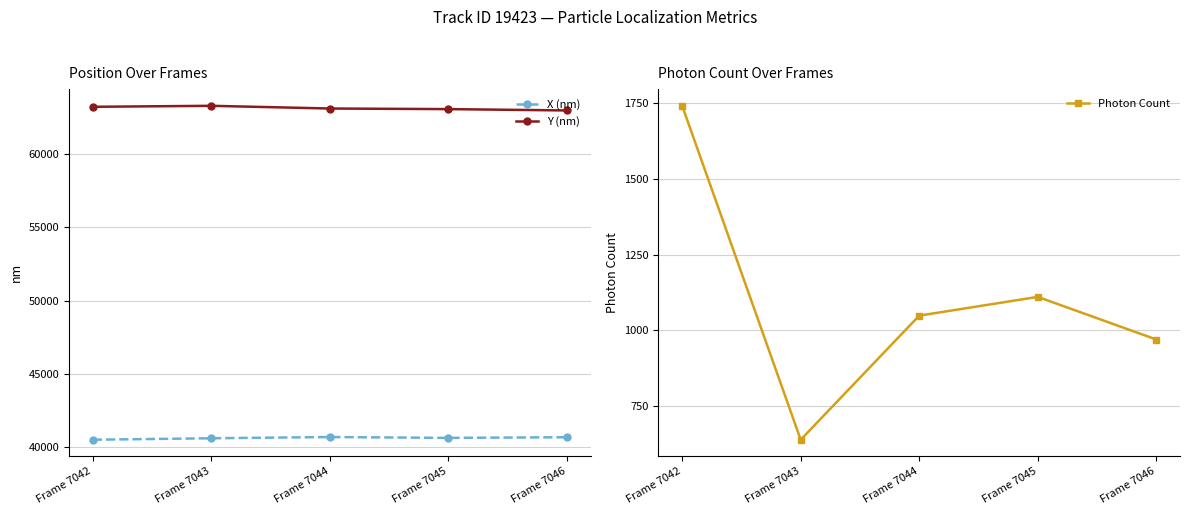

Rank the series by their maximum value, from lowest to highest.

Photon Count, X (nm), Y (nm)